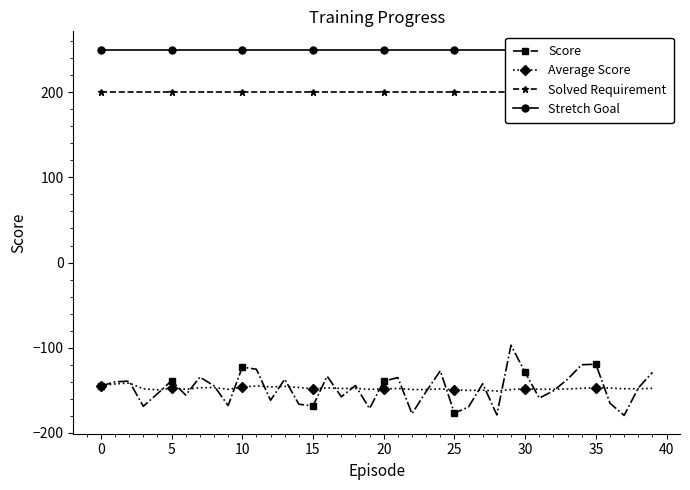

Is it true that Average Score equals -243.9 at 10?

False